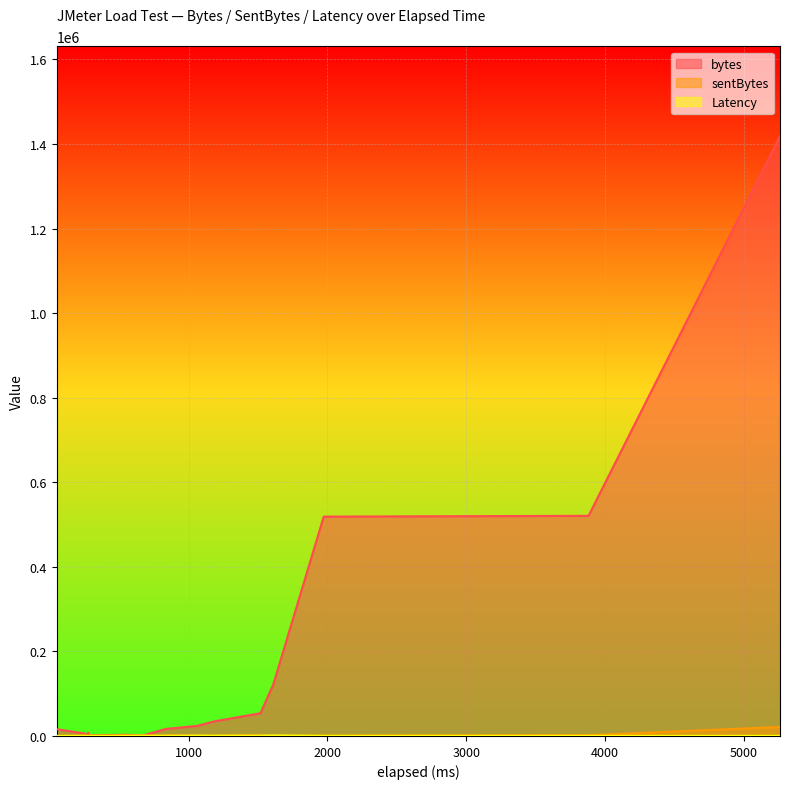

What is the difference between the second highest and second lowest values in the bytes series?

519413